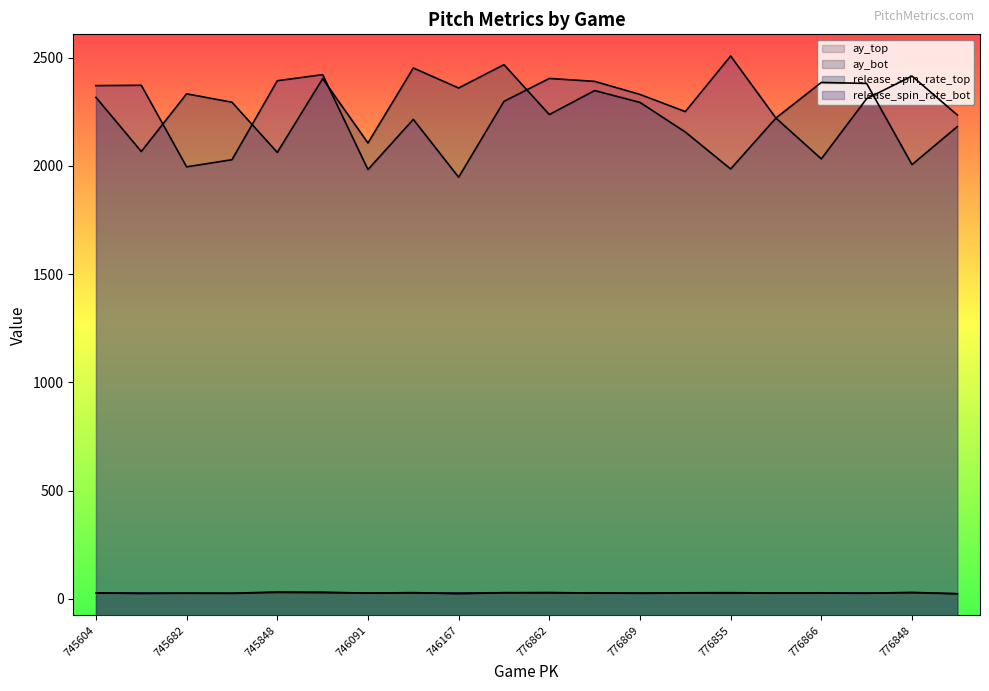

In release_spin_rate_bot, how many points are lower than both neighbors (excluding endpoints)?

5